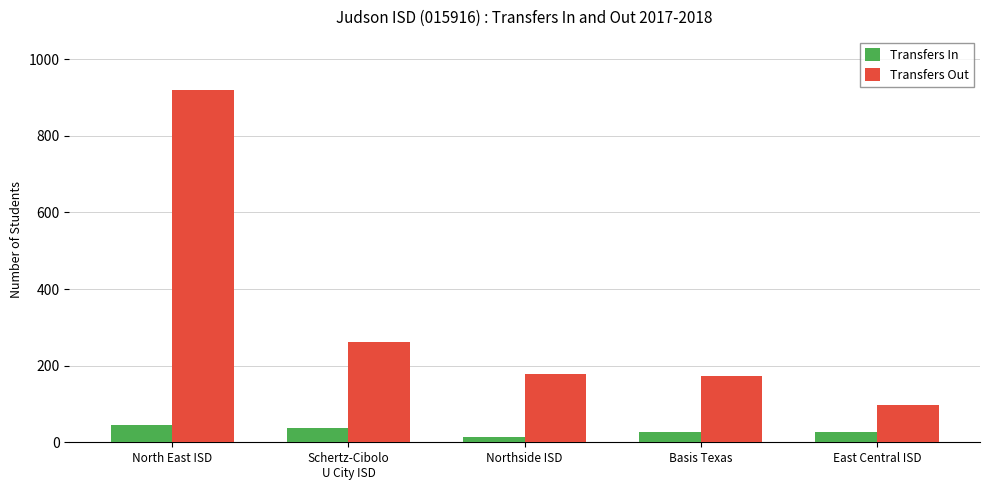

How many data points in Transfers Out are less than 177?

2